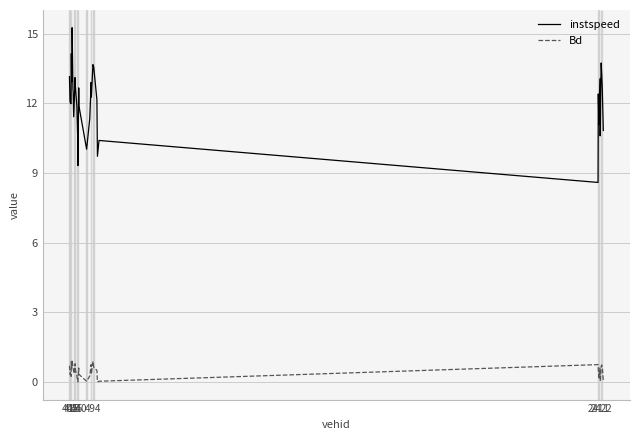

Which series has the widest spread of values?

instspeed